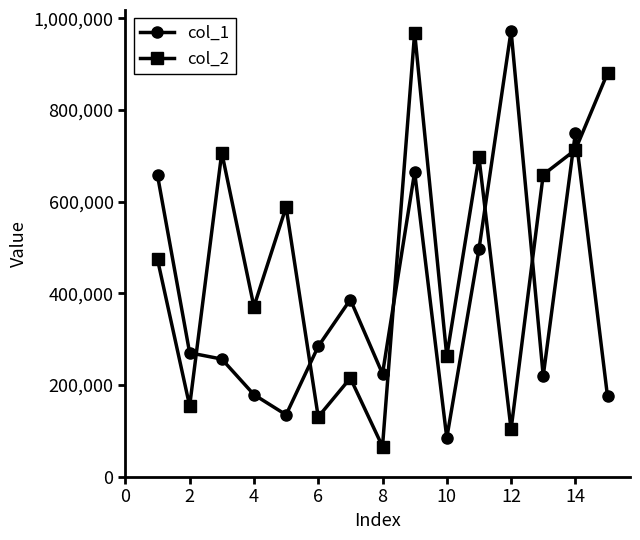

What is the difference between the second highest and second lowest values in the col_2 series?

777204